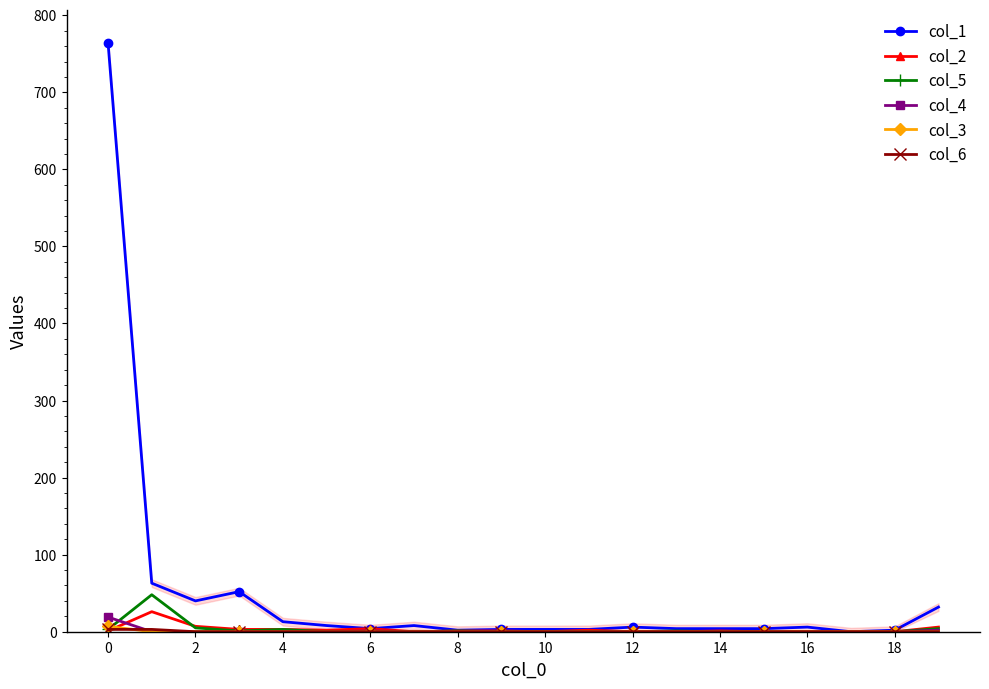

Reading left to right, list all the values displayed in this chart.

col_1: 764	63	40	52	13	8	4	8	2	3	3	3	6	4	4	4	6	0	2	32
col_2: 1	26	7	3	3	2	4	0	1	1	0	2	0	0	1	0	0	0	0	6
col_5: 3	48	5	1	3	0	0	0	1	0	0	0	0	1	0	0	0	0	0	4
col_4: 19	0	0	0	0	0	1	0	0	0	0	0	0	0	0	0	0	0	0	2
col_3: 7	0	0	0	0	0	0	0	0	0	0	0	0	0	0	0	0	0	0	0
col_6: 3	3	0	0	0	0	0	0	0	0	0	0	0	0	0	0	0	0	0	0